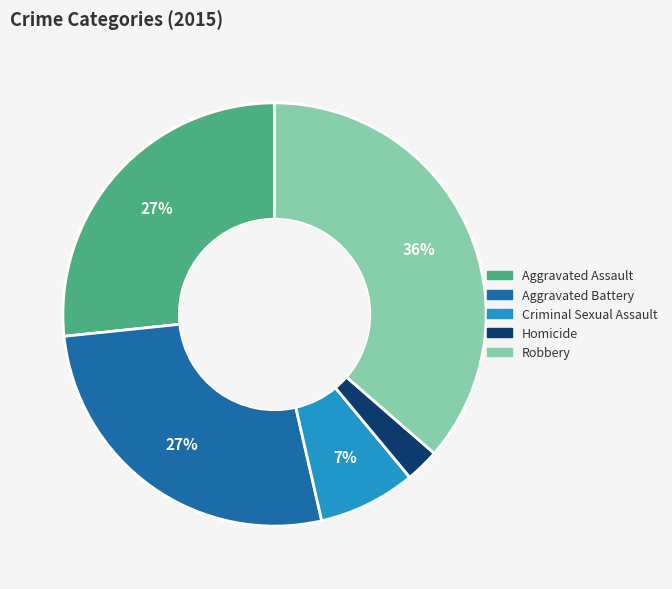

How many segments does this pie chart have?

5